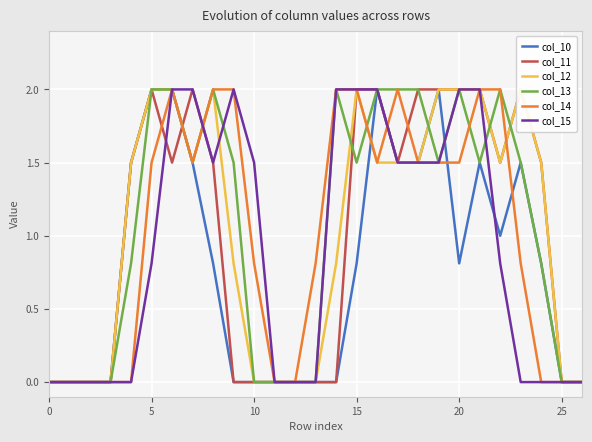

What is the maximum value for col_15?

2.0